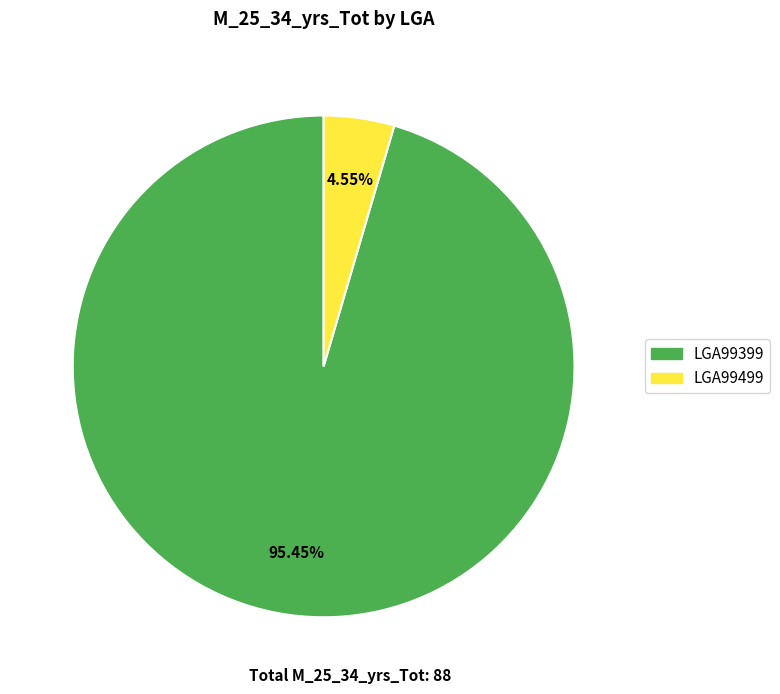

Rank the categories by value from lowest to highest.

LGA99499, LGA99399